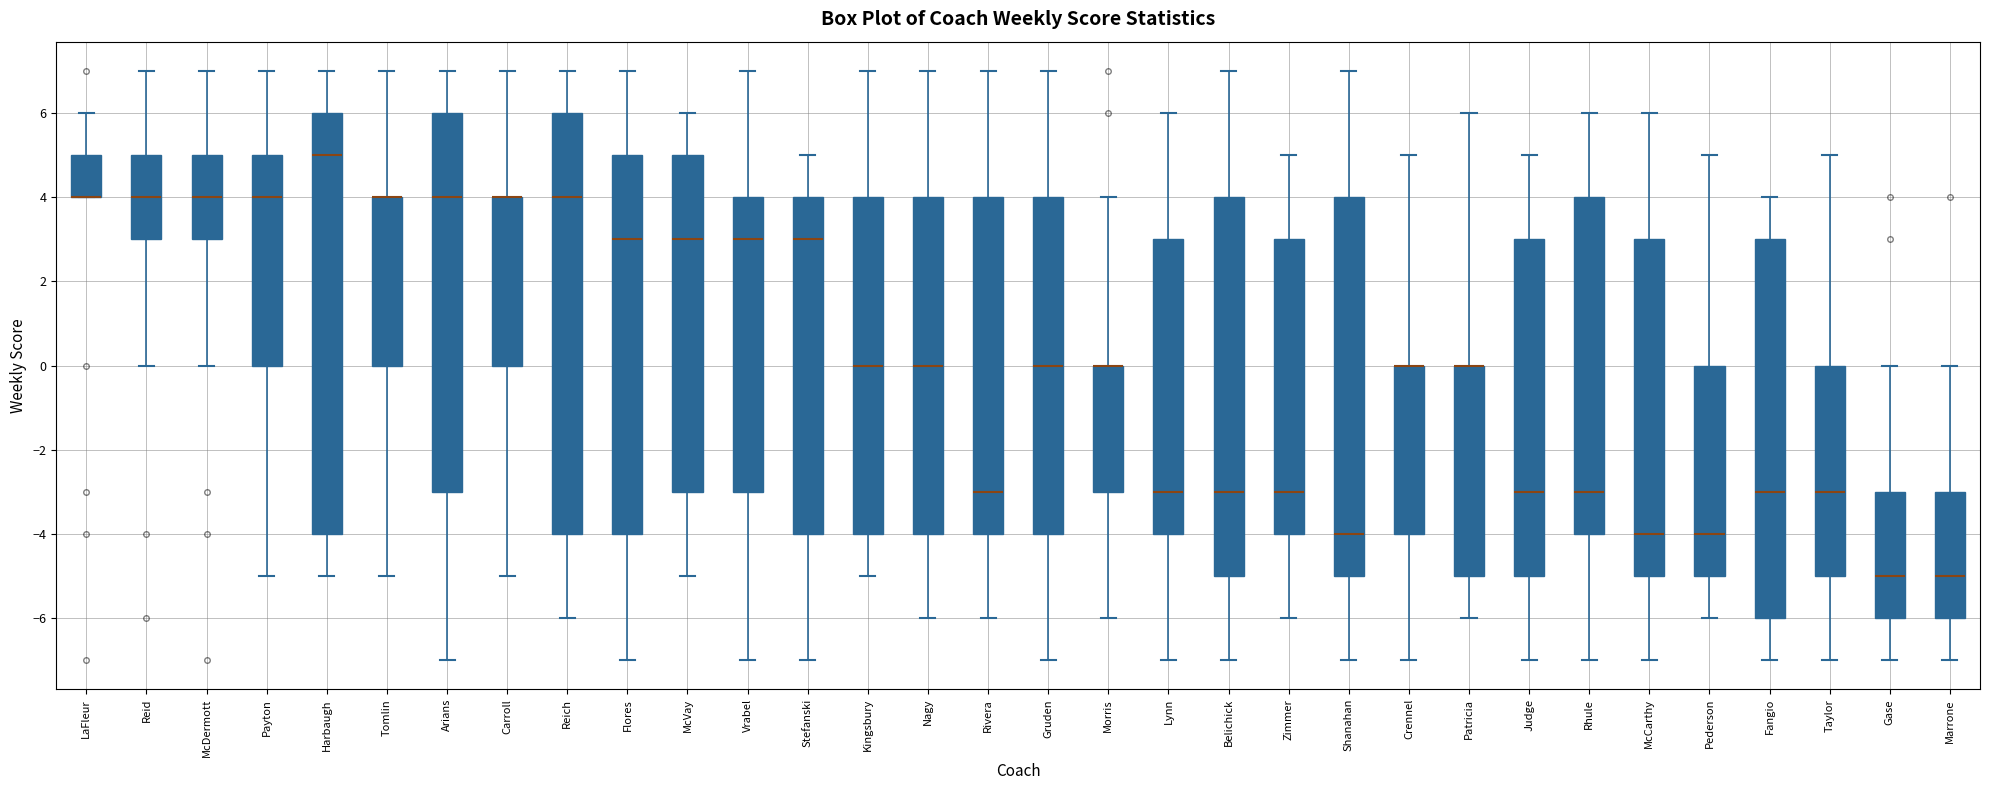

Reading left to right, read every box against the y-axis: the position of its median line, the range the box covers, and the ends of its whiskers. The values are not printed on the chart, so give them approximately, as read against the axis.

LaFleur: median 4 (drawn on the box's lower edge), box 4 to 5, whiskers 4 to 6
Reid: median 4, box 3 to 5, whiskers 0 to 7
McDermott: median 4, box 3 to 5, whiskers 0 to 7
Payton: median 4, box 0 to 5, whiskers -5 to 7
Harbaugh: median 5, box -4 to 6, whiskers -5 to 7
Tomlin: median 4 (drawn on the box's upper edge), box 0 to 4, whiskers -5 to 7
Arians: median 4, box -3 to 6, whiskers -7 to 7
Carroll: median 4 (drawn on the box's upper edge), box 0 to 4, whiskers -5 to 7
Reich: median 4, box -4 to 6, whiskers -6 to 7
Flores: median 3, box -4 to 5, whiskers -7 to 7
McVay: median 3, box -3 to 5, whiskers -5 to 6
Vrabel: median 3, box -3 to 4, whiskers -7 to 7
Stefanski: median 3, box -4 to 4, whiskers -7 to 5
Kingsbury: median 0, box -4 to 4, whiskers -5 to 7
Nagy: median 0, box -4 to 4, whiskers -6 to 7
Rivera: median -3, box -4 to 4, whiskers -6 to 7
Gruden: median 0, box -4 to 4, whiskers -7 to 7
Morris: median 0 (drawn on the box's upper edge), box -3 to 0, whiskers -6 to 4
Lynn: median -3, box -4 to 3, whiskers -7 to 6
Belichick: median -3, box -5 to 4, whiskers -7 to 7
Zimmer: median -3, box -4 to 3, whiskers -6 to 5
Shanahan: median -4, box -5 to 4, whiskers -7 to 7
Crennel: median 0 (drawn on the box's upper edge), box -4 to 0, whiskers -7 to 5
Patricia: median 0 (drawn on the box's upper edge), box -5 to 0, whiskers -6 to 6
Judge: median -3, box -5 to 3, whiskers -7 to 5
Rhule: median -3, box -4 to 4, whiskers -7 to 6
McCarthy: median -4, box -5 to 3, whiskers -7 to 6
Pederson: median -4, box -5 to 0, whiskers -6 to 5
Fangio: median -3, box -6 to 3, whiskers -7 to 4
Taylor: median -3, box -5 to 0, whiskers -7 to 5
Gase: median -5, box -6 to -3, whiskers -7 to 0
Marrone: median -5, box -6 to -3, whiskers -7 to 0